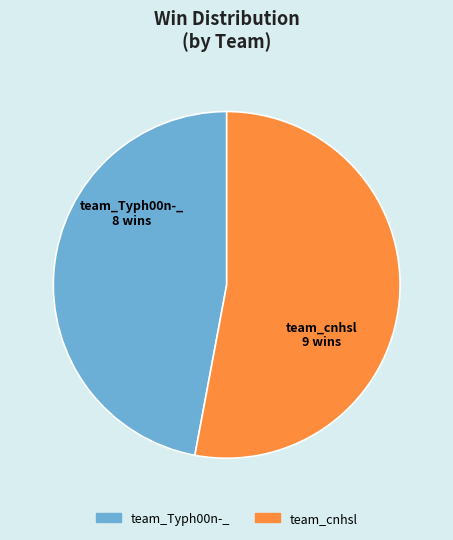

Which category has the biggest portion of the pie?

team_cnhsl